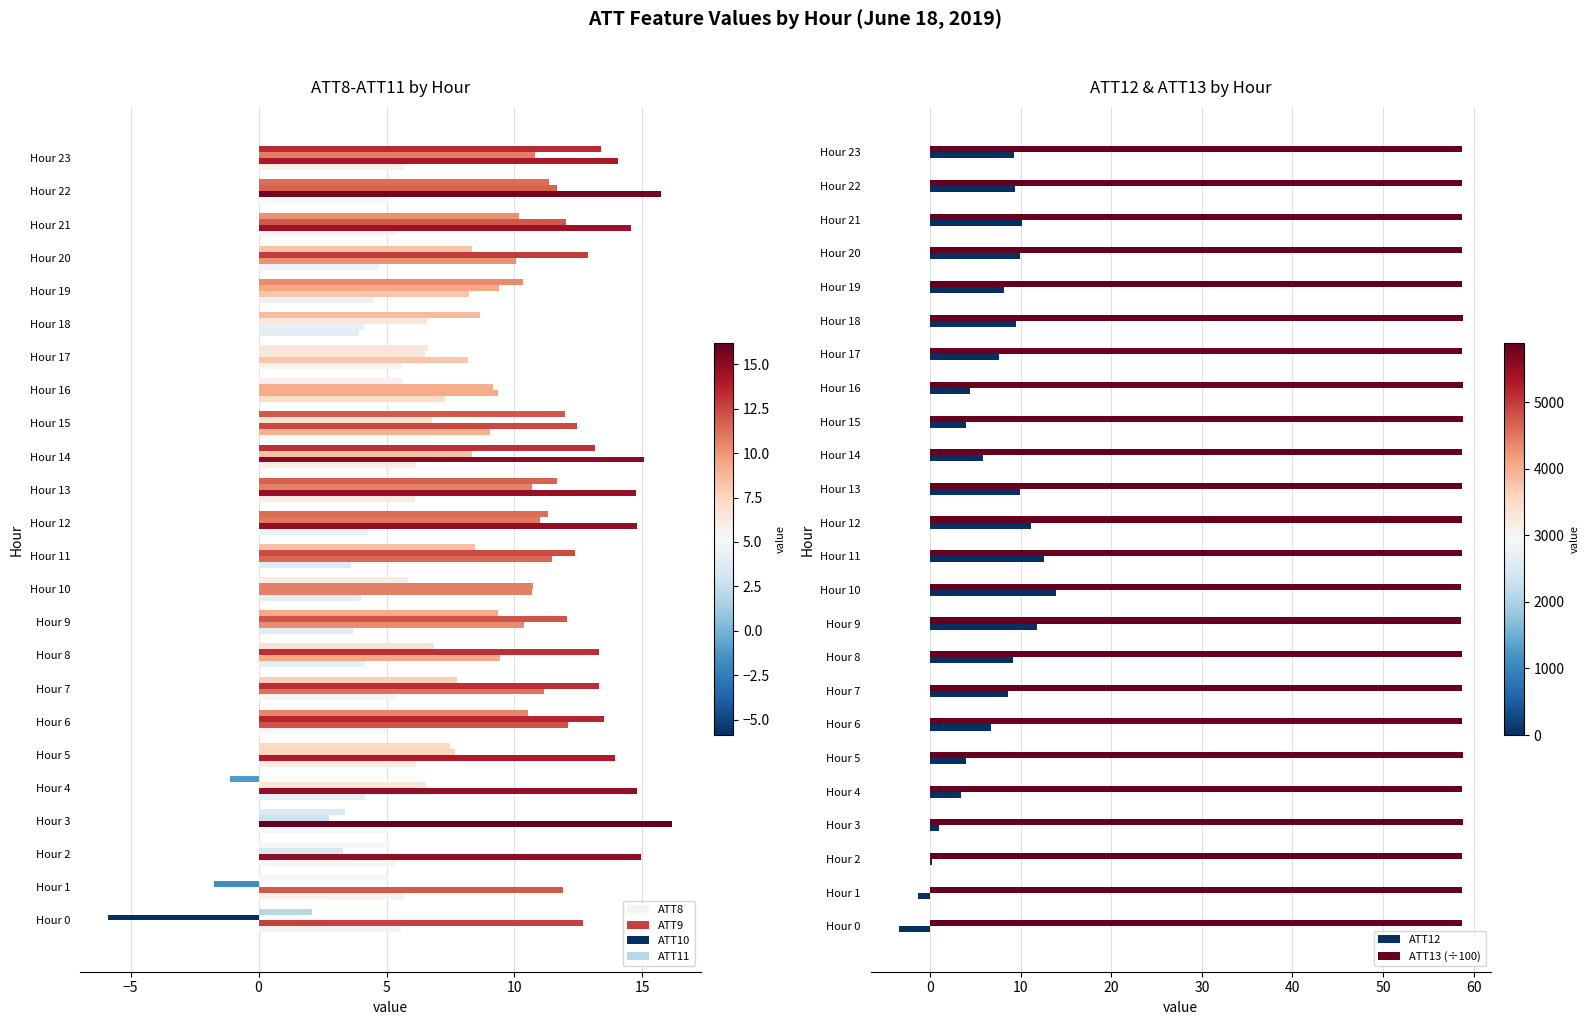

What is the difference between the maximum and minimum values in the ATT8 series?

5.4